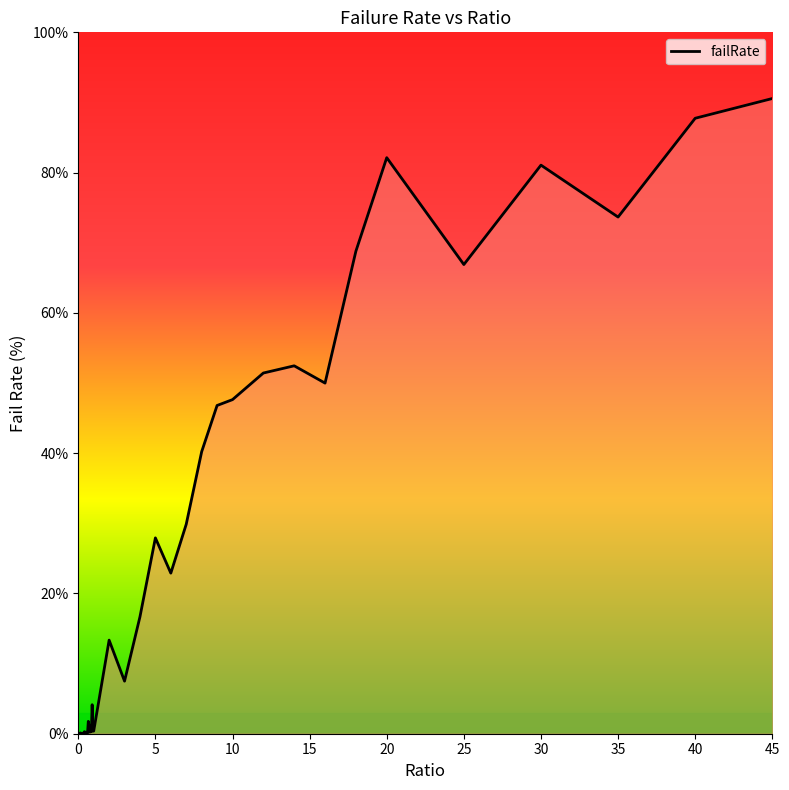

What is the difference between the maximum and minimum values?

90.6